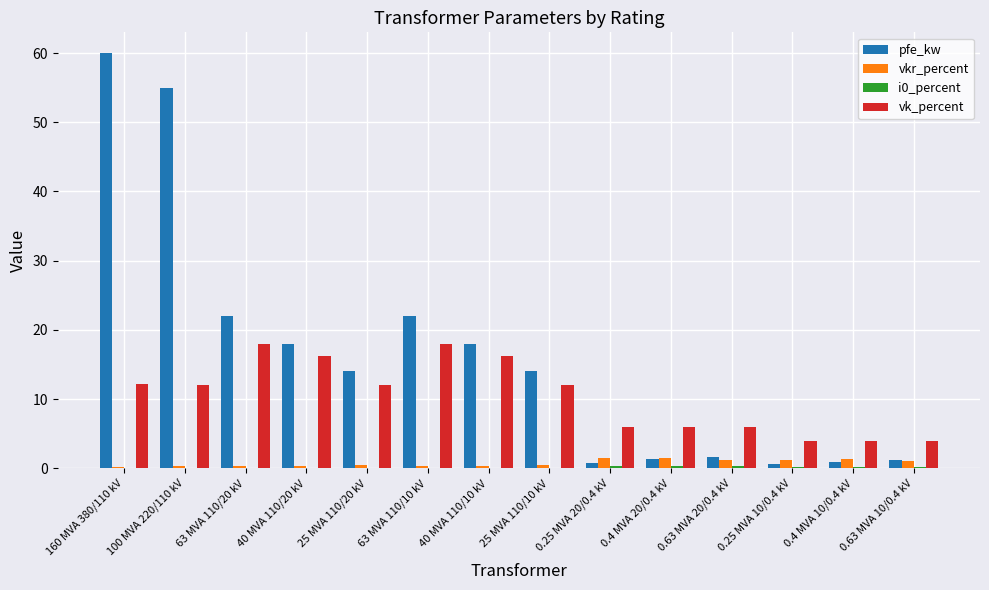

Which series changed the most between 40 MVA 110/10 kV and 0.4 MVA 20/0.4 kV?

pfe_kw